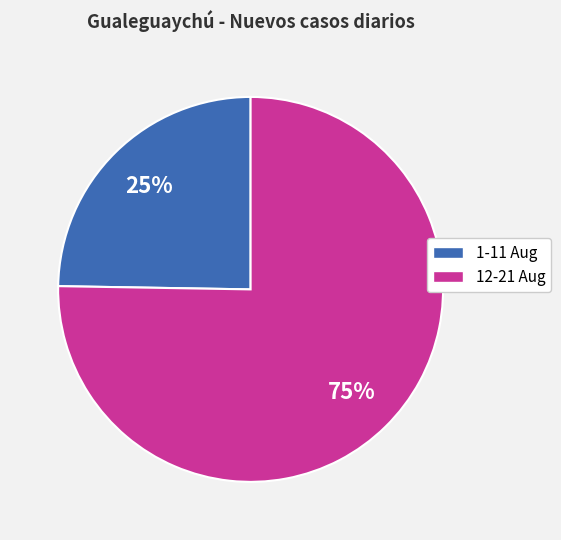

Is there any slice that represents more than half of the pie?

Yes